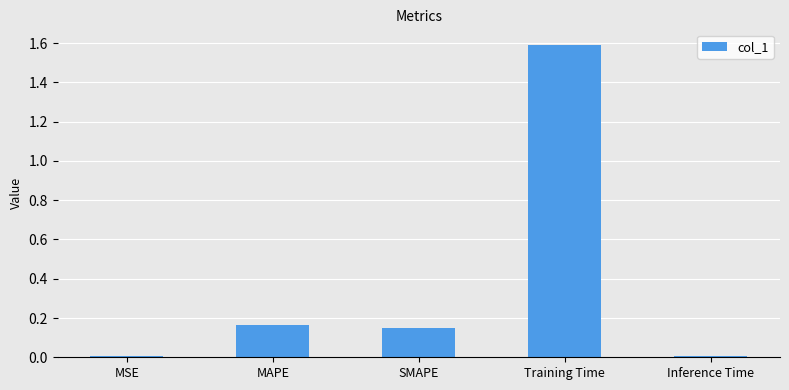

The chart shows a value of 0.1 at MAPE. True or false?

False